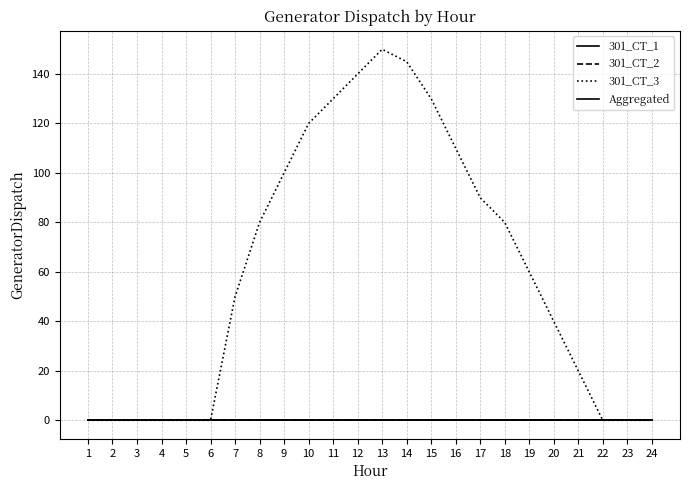

Reading right to left, transcribe all the data shown in this chart.

301_CT_1: 0	0	0	0	0	0	0	0	0	0	0	0	0	0	0	0	0	0	0	0	0	0	0	0
301_CT_2: 0	0	0	0	0	0	0	0	0	0	0	0	0	0	0	0	0	0	0	0	0	0	0	0
301_CT_3: 0	0	0	20	40	60	80	90	110	130	145	150	140	130	120	100	80	50	0	0	0	0	0	0
Aggregated: 0	0	0	0	0	0	0	0	0	0	0	0	0	0	0	0	0	0	0	0	0	0	0	0